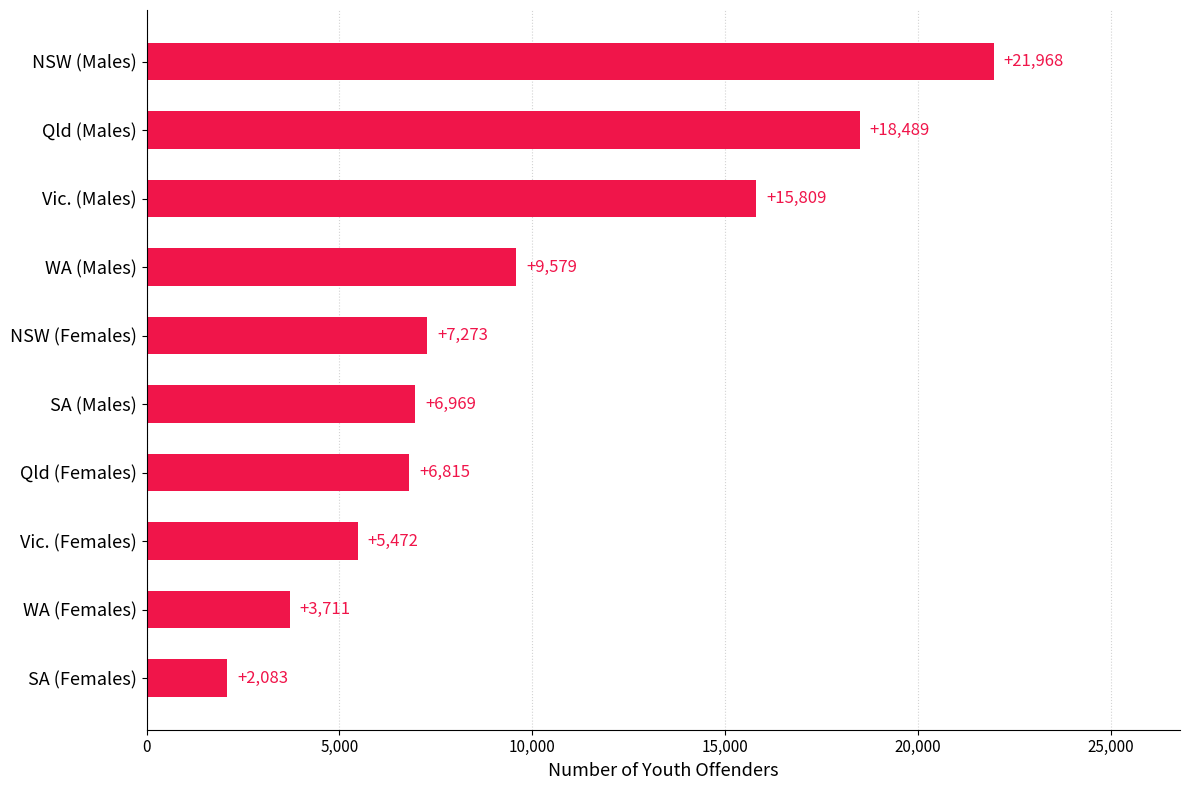

Where is the data nearest to the value 12025?

WA (Males)